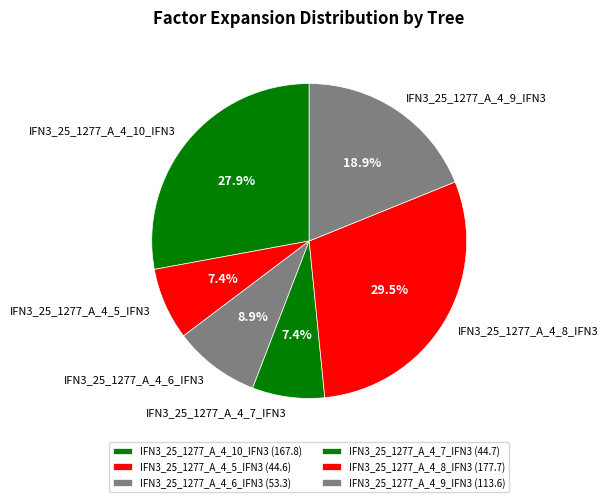

What is the ratio of the value at IFN3_25_1277_A_4_8_IFN3 to the value at IFN3_25_1277_A_4_6_IFN3?

3.3